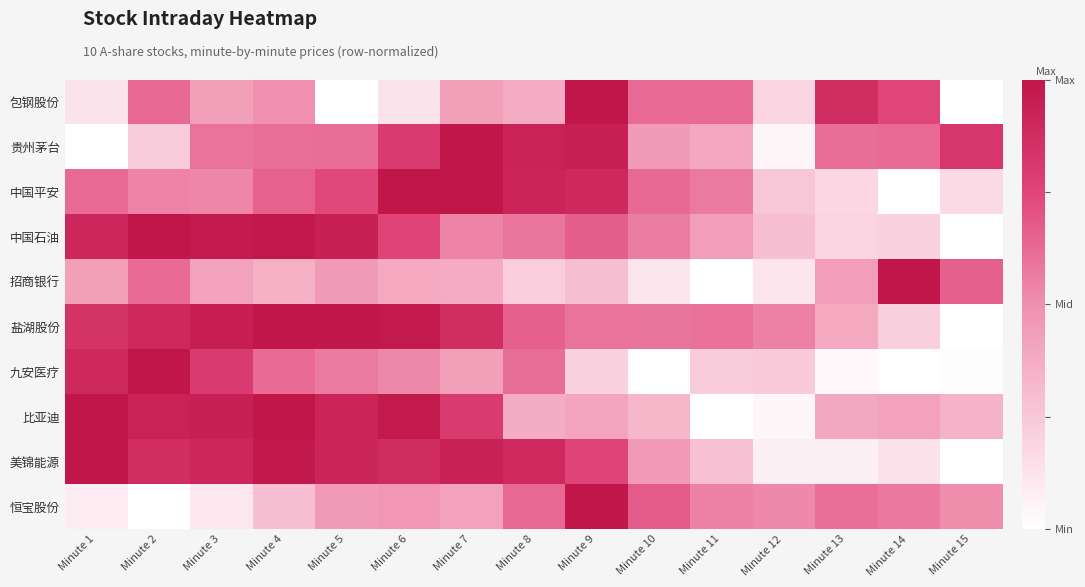

List the series in order of their peak value, lowest first.

包钢股份, 贵州茅台, 中国平安, 中国石油, 招商银行, 盐湖股份, 九安医疗, 比亚迪, 美锦能源, 恒宝股份